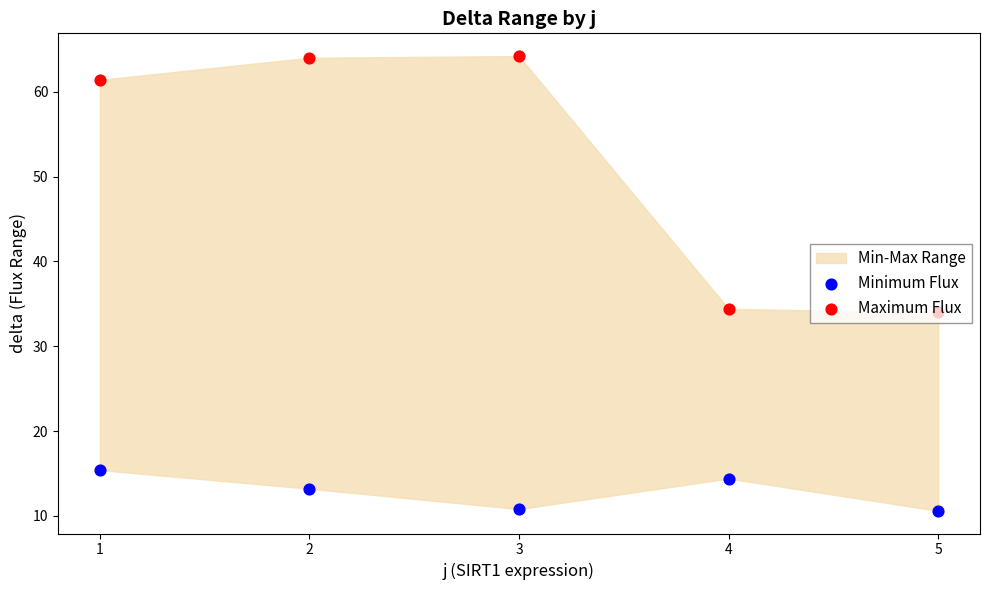

At how many categories does at least one series exceed 21?

5